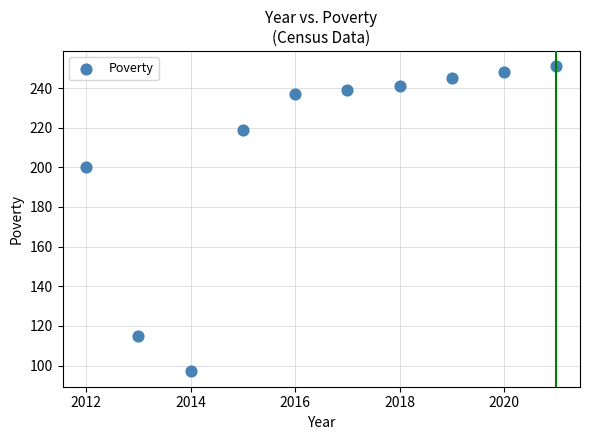

What Y value in the scatter plot is closest to 174?

200